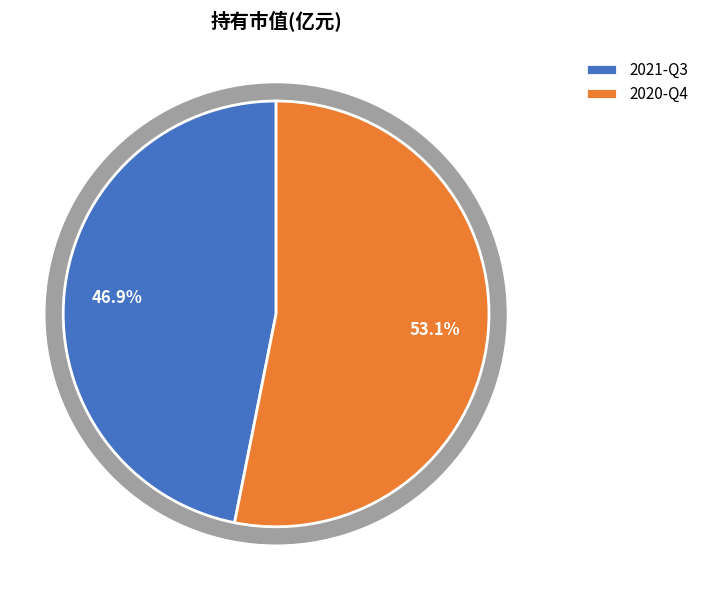

Which category has the smallest portion of the pie?

2021-Q3